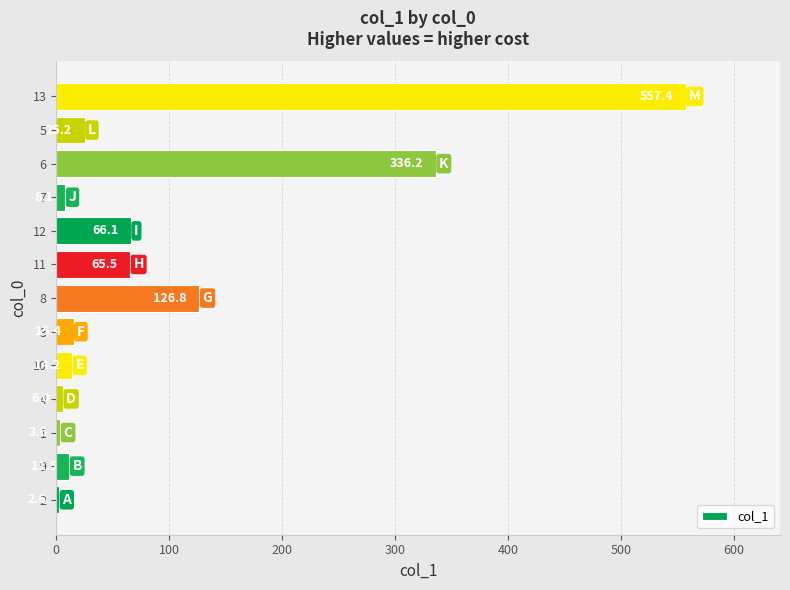

What is the average value?

95.3